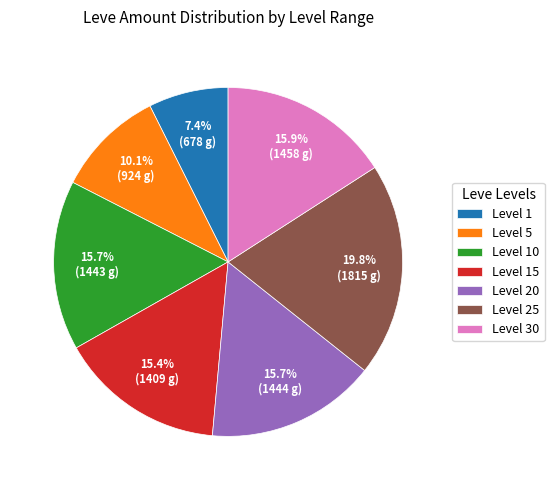

How much of the chart is everything except Level 30?

84.1%